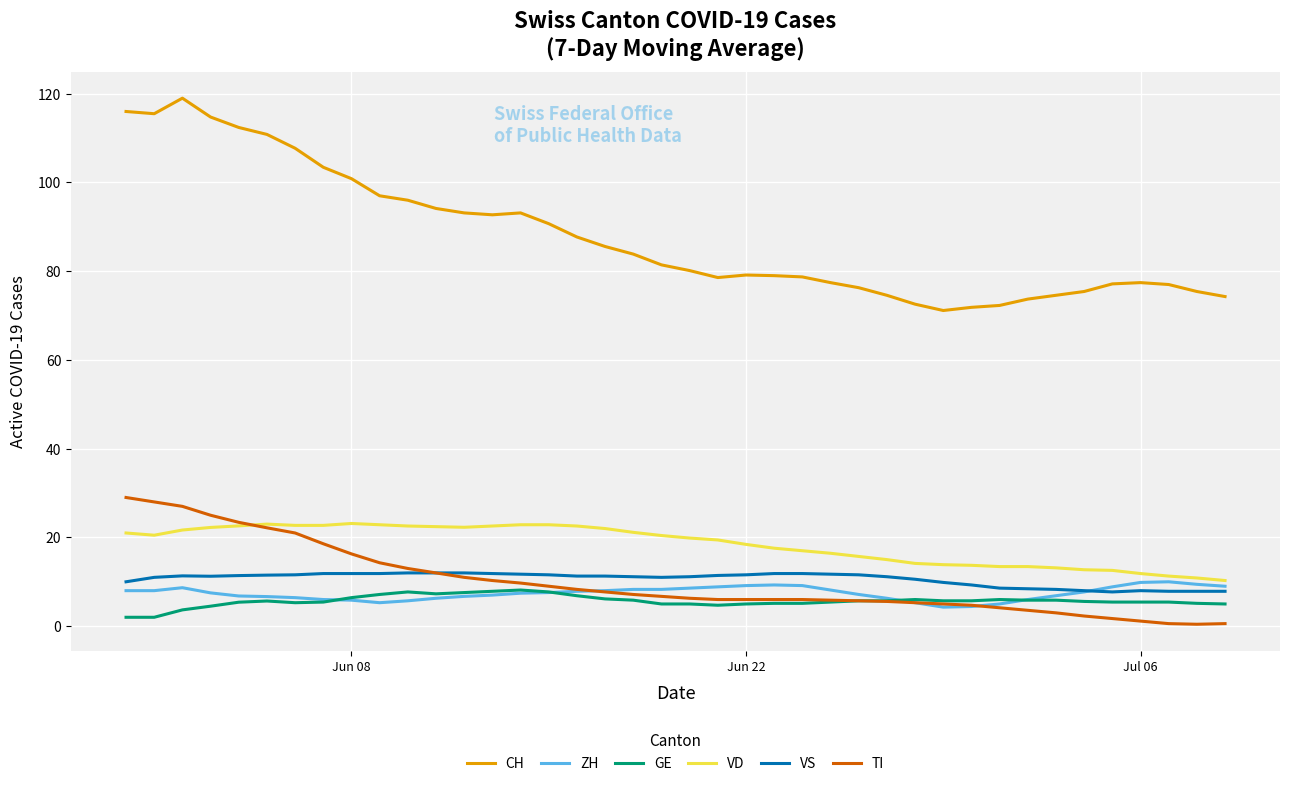

Which series has the widest spread of values?

CH